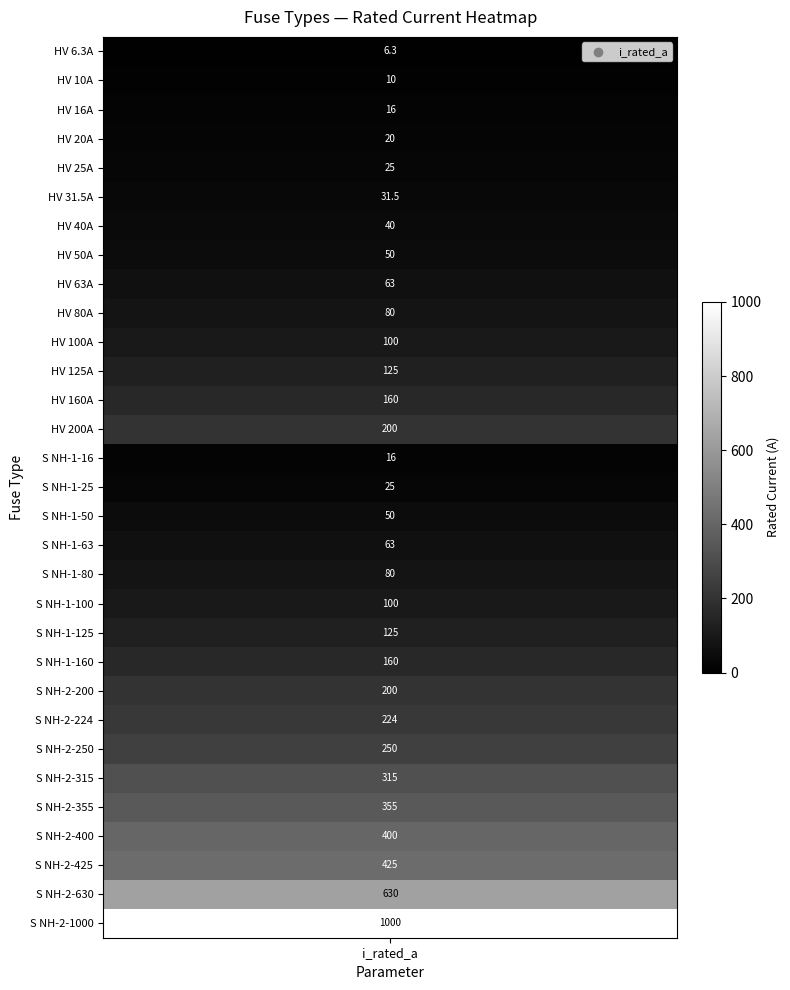

What is the sum of the values at 23 and 30?

1224.0